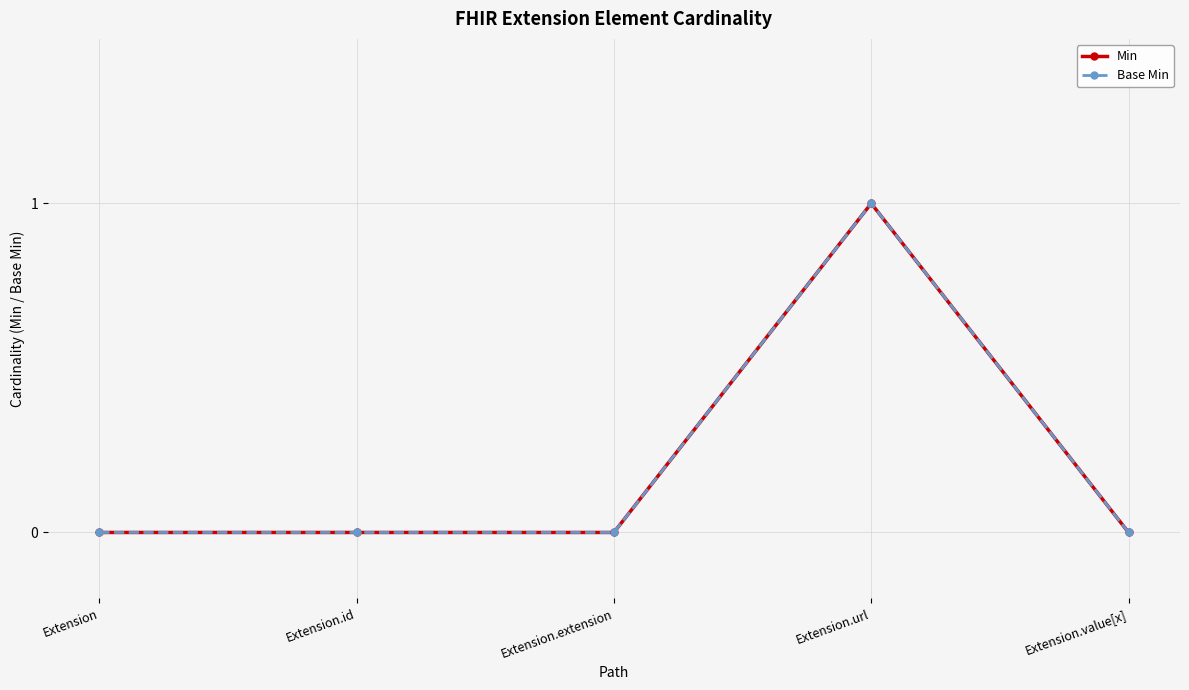

Which category has the highest value across all series?

Extension.url